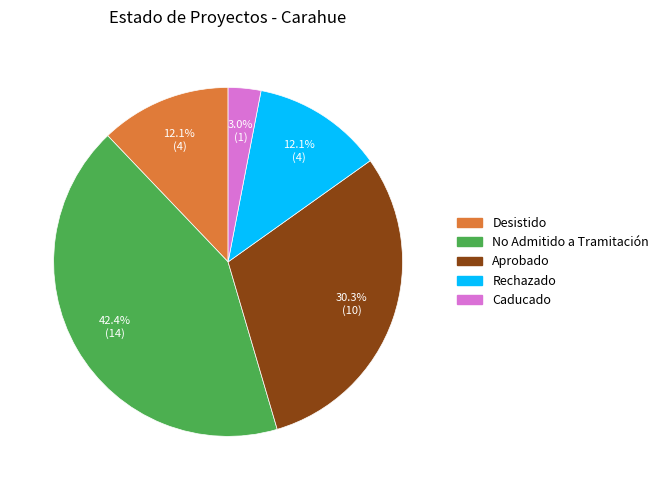

True or false: No Admitido a Tramitación accounts for 56% of the total.

False